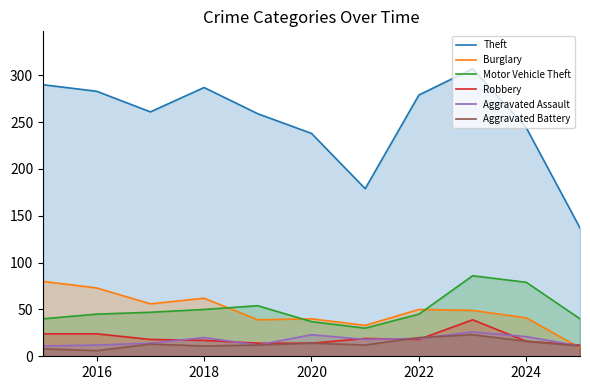

What is the greatest value displayed?

307